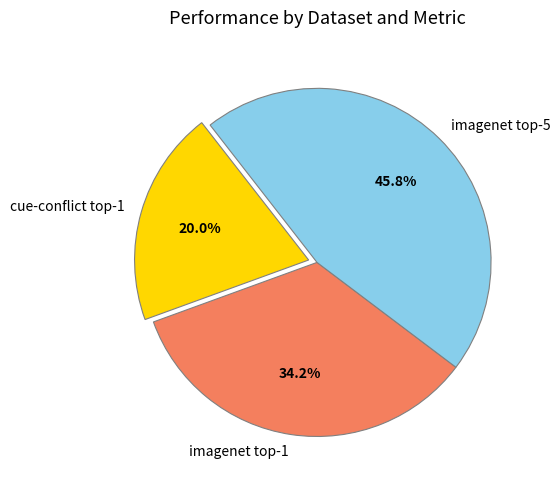

Is there any slice that represents more than half of the pie?

No